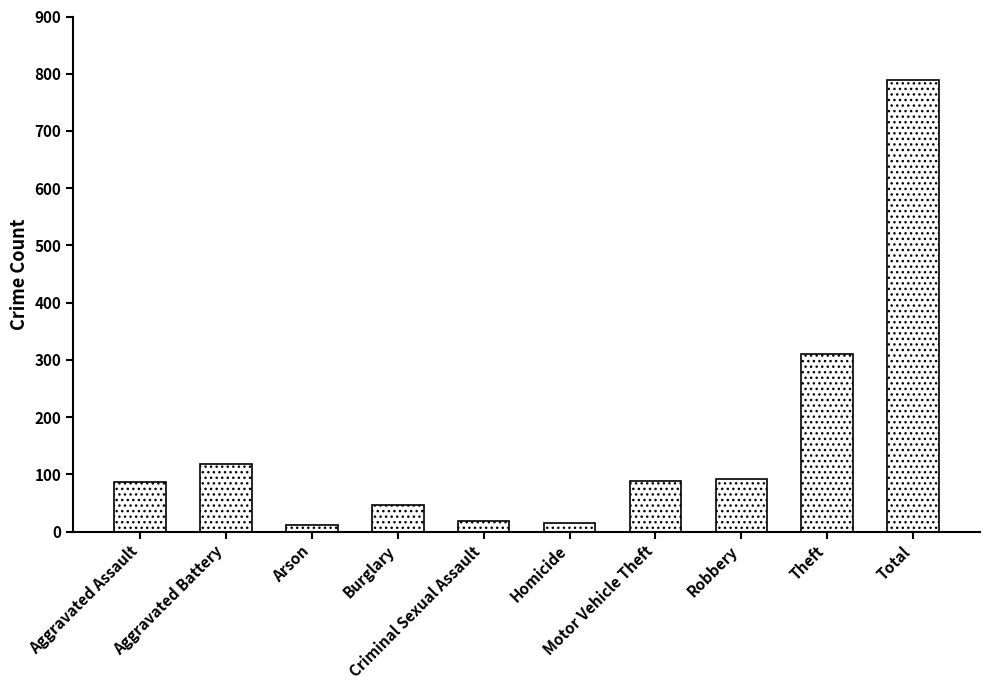

What is the maximum value shown in the chart?

789